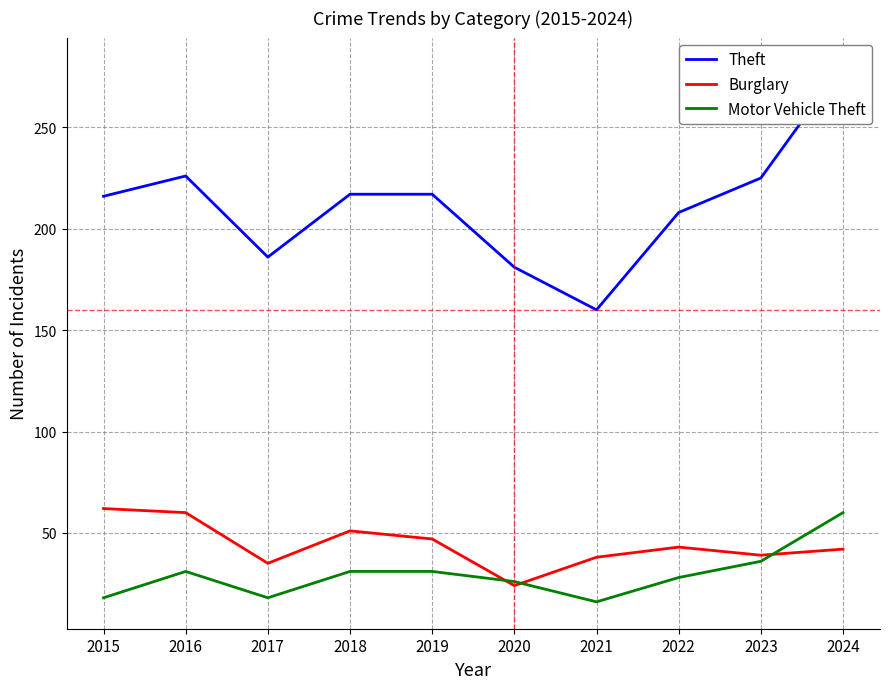

What is the spread (max minus min) of values at 2018?

186